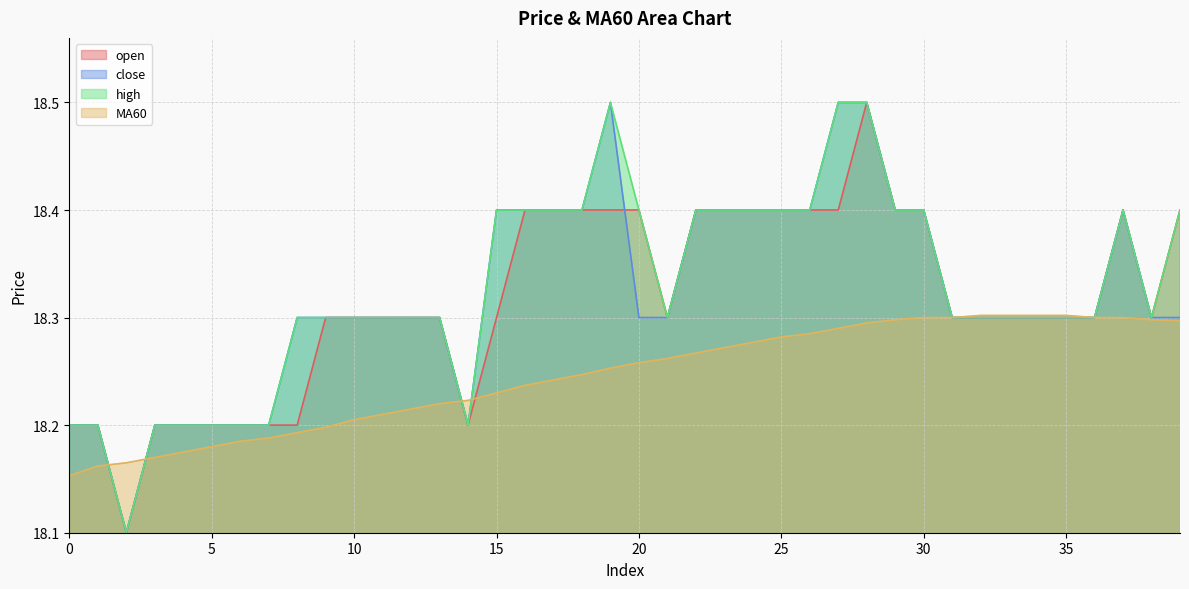

What value does the MA60 series have at 29?

18.3